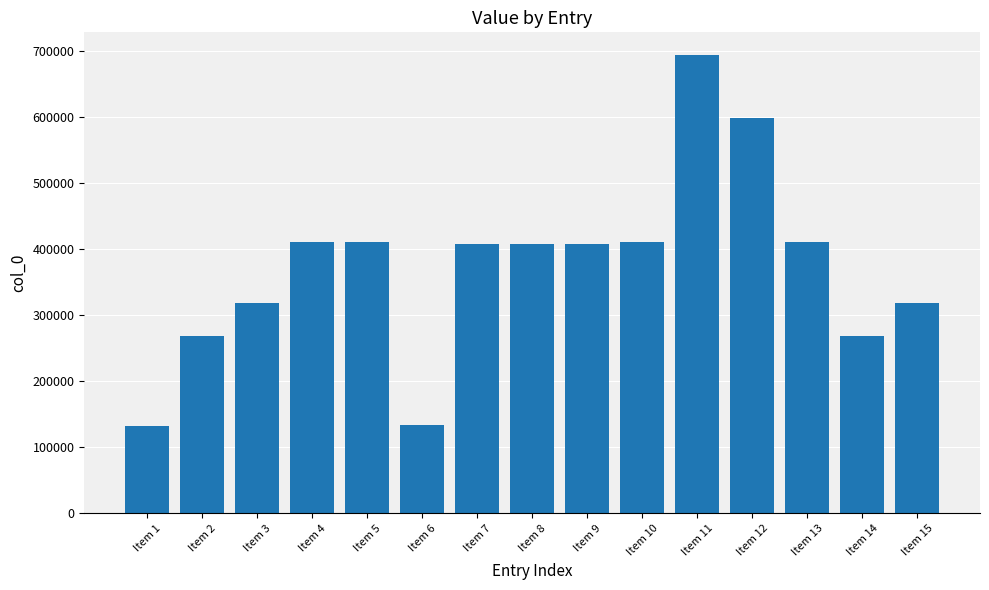

What is the difference between the second highest and second lowest values?

466116